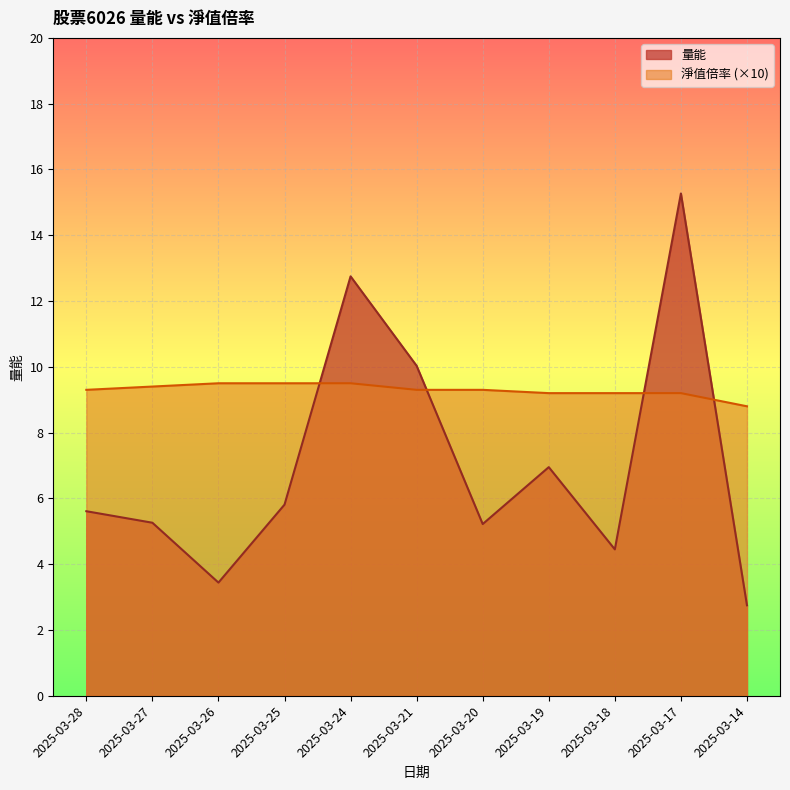

Where do 淨值倍率 and 量能 first cross each other?

2025-03-25 and 2025-03-24